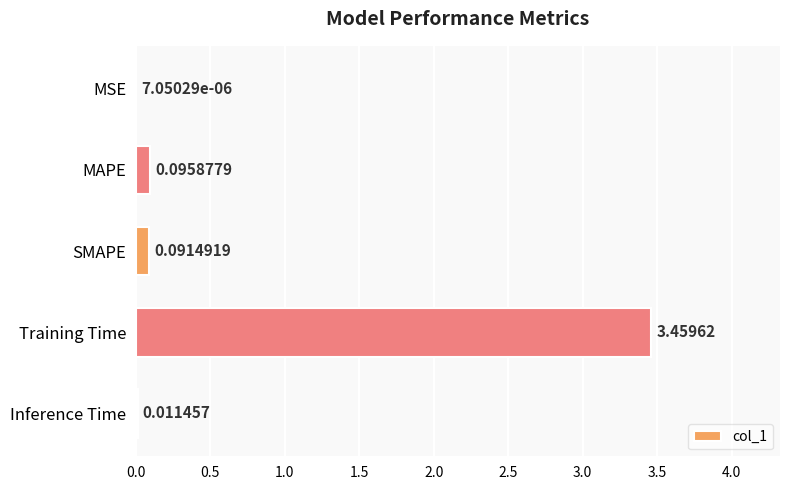

Between SMAPE and MAPE, which is larger?

MAPE